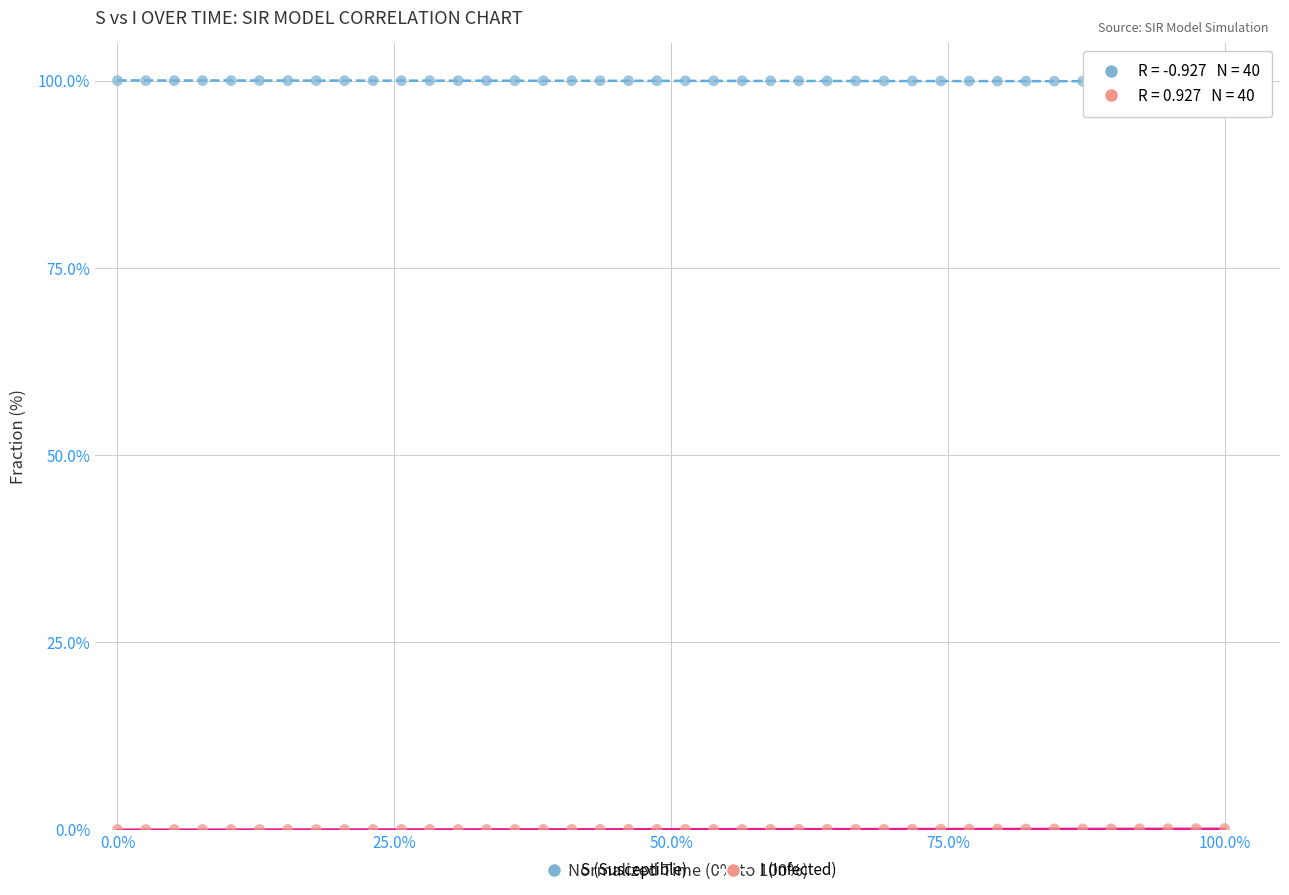

What is the X range (max minus min) for the scatter plot?

1.0